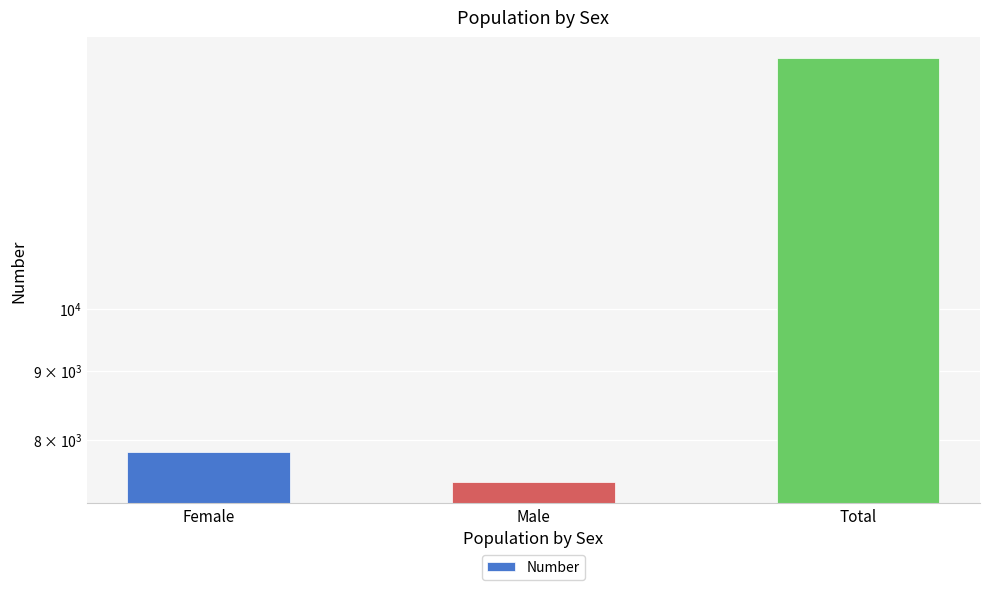

What is the difference between the maximum and second lowest values?

7451